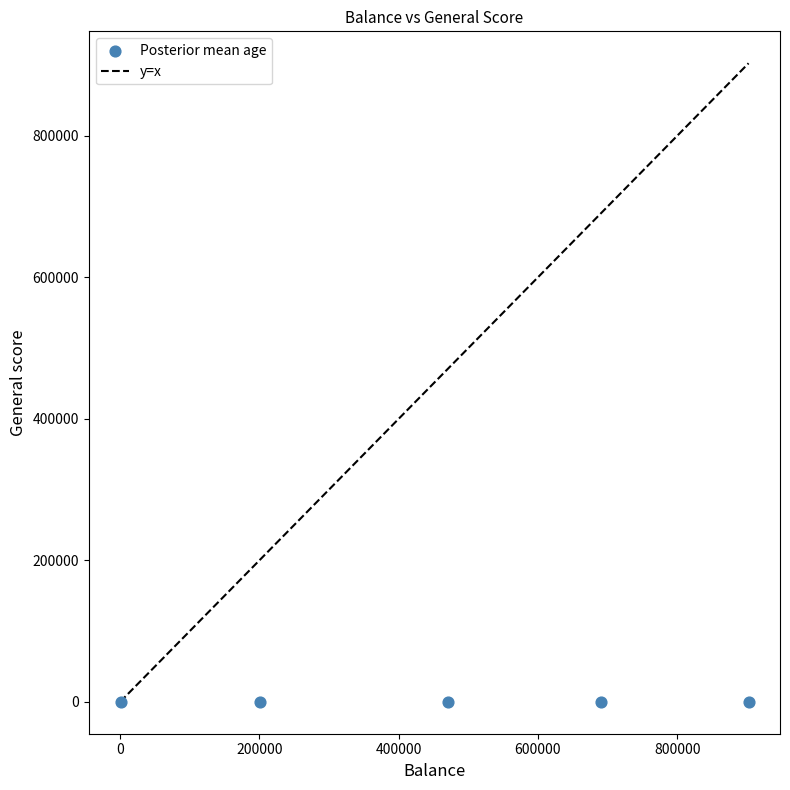

What is the average Y value?

4